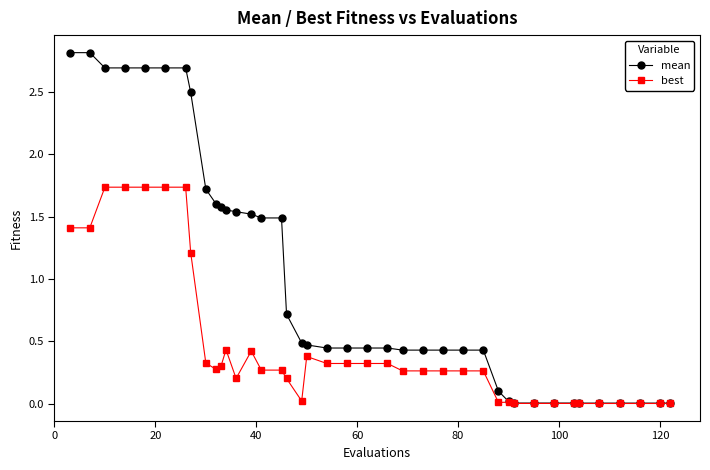

At how many categories does at least one series exceed 1?

16